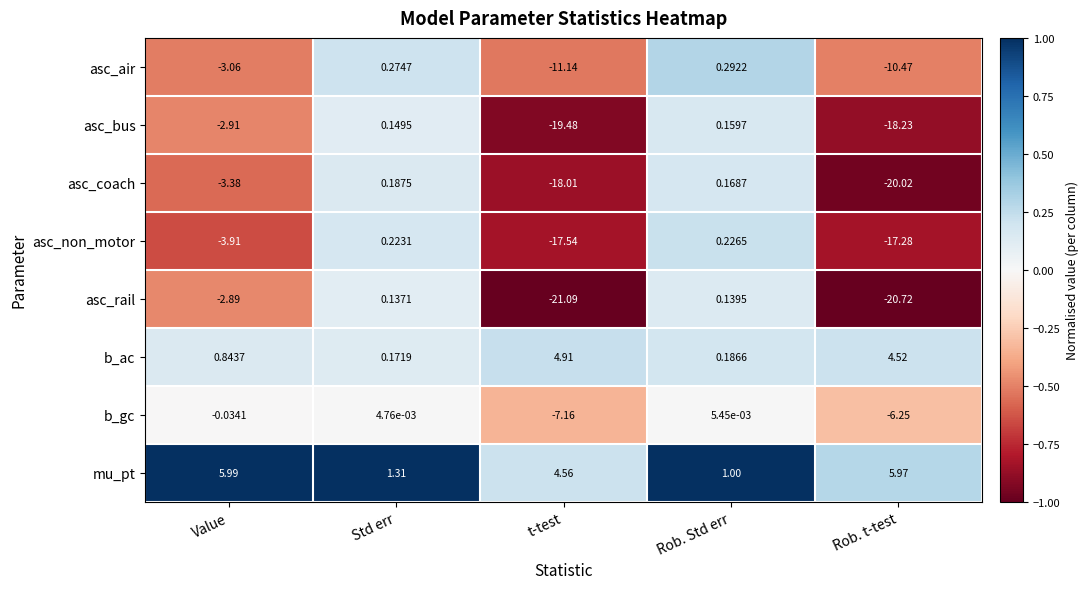

At which label does b_ac reach its minimum?

Std err